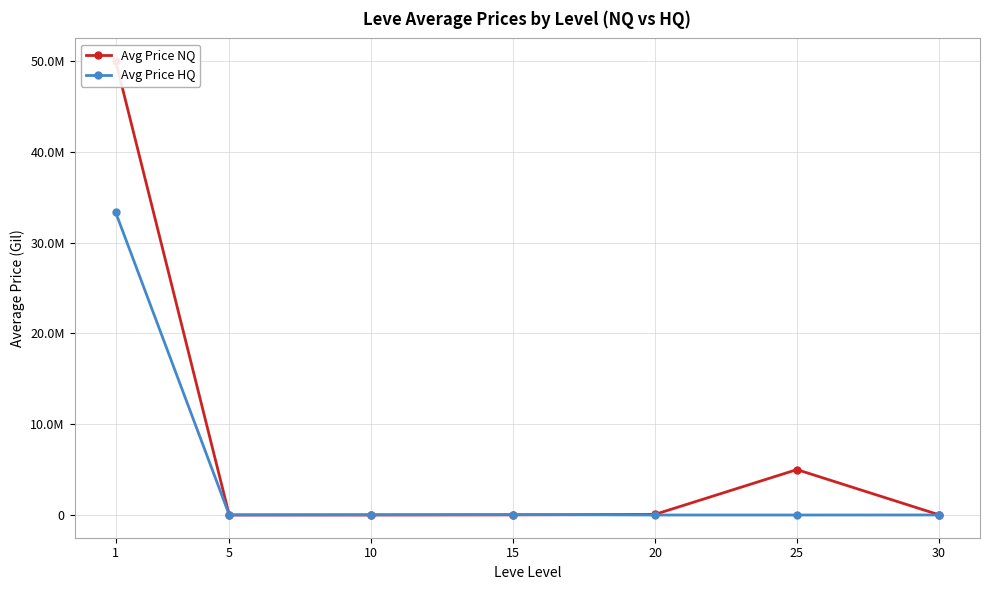

List the series in order of their peak value, highest first.

Avg Price NQ, Avg Price HQ